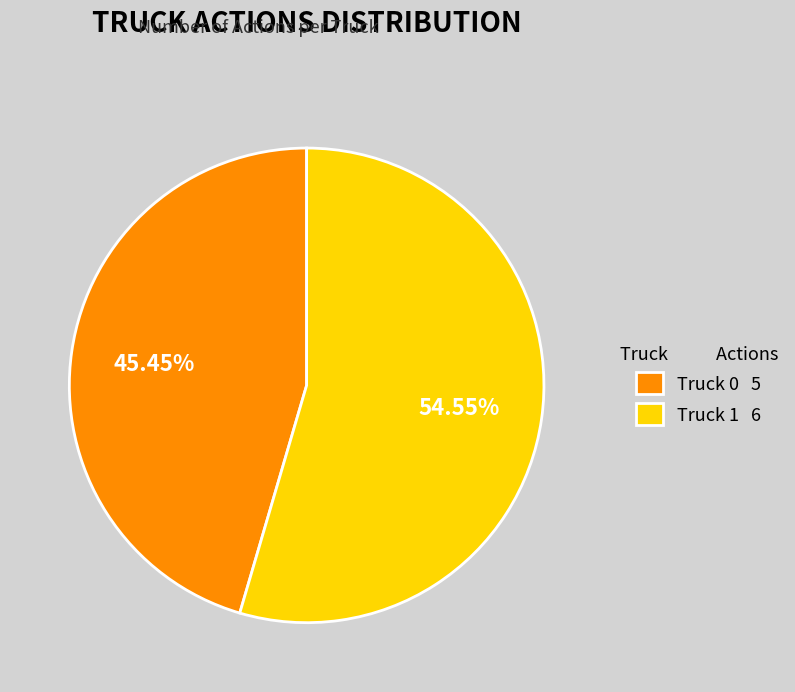

Does any single category account for the majority?

Yes